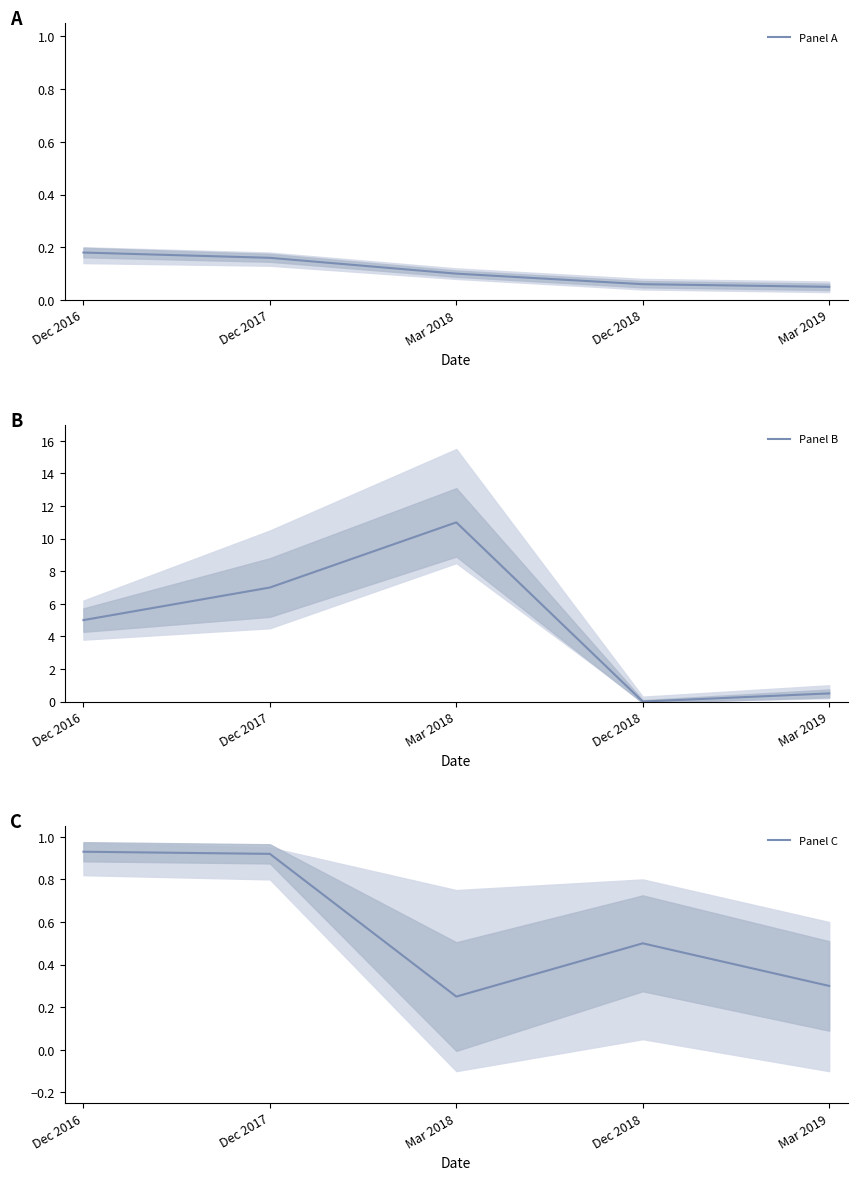

List the labels in order of Panel C value, largest first.

Dec 2016, Dec 2017, Dec 2018, Mar 2019, Mar 2018